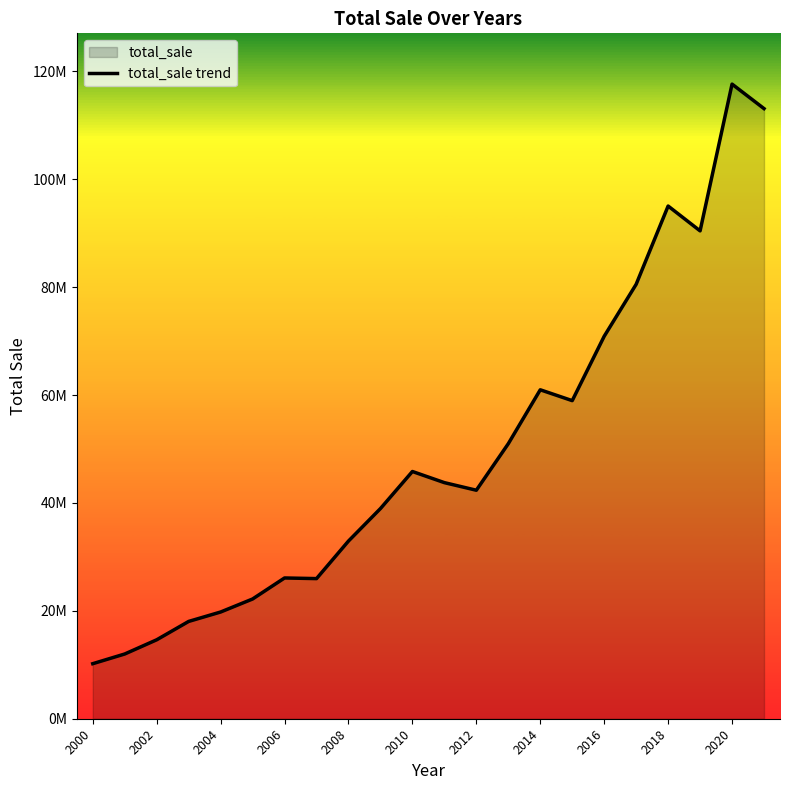

Read the value at 2016.

70895430